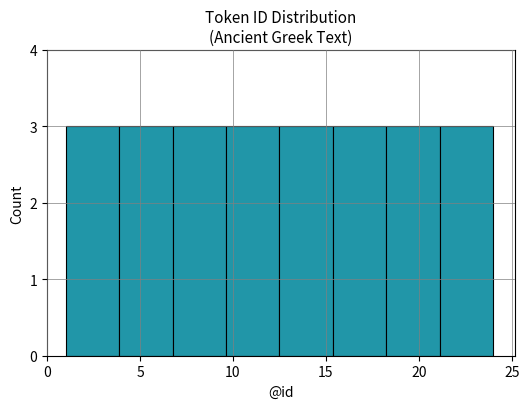

Reading left to right, list every bar in this chart as the range it spans on the x-axis followed by its height. Neither the bar edges nor the heights are printed on the chart, so give them approximately, as read against the axes.

1.0 to 4.0: 3
4.0 to 7.0: 3
7.0 to 9.5: 3
9.5 to 12.5: 3
12.5 to 15.5: 3
15.5 to 18.5: 3
18.5 to 21.0: 3
21.0 to 24.0: 3